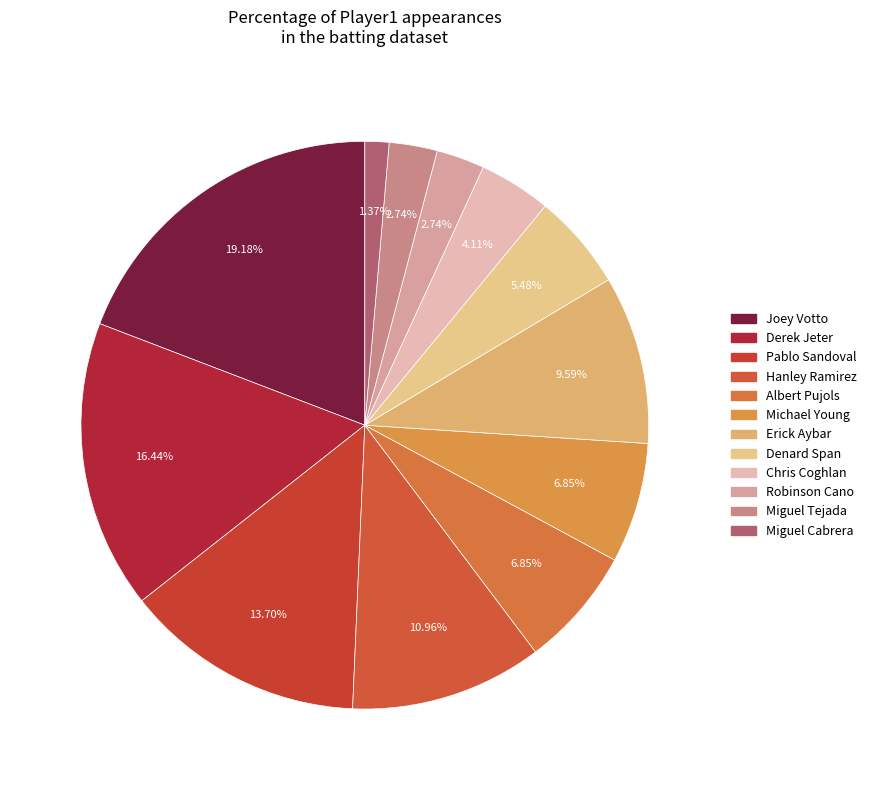

How many slices are in this pie chart?

12